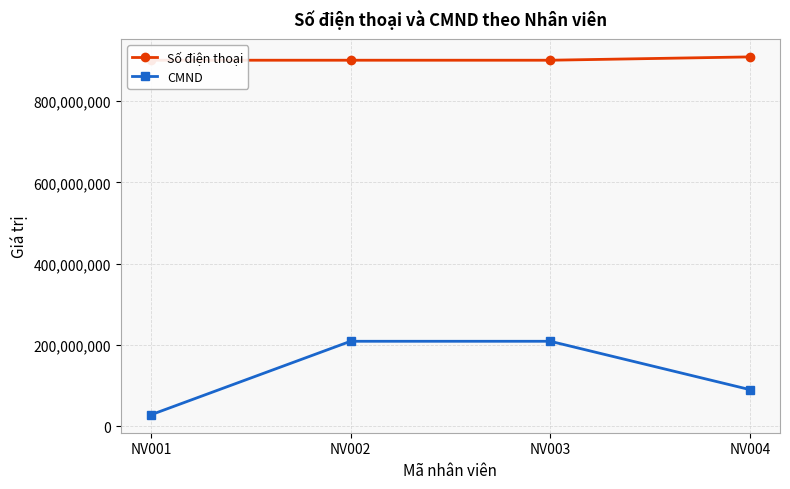

What is the approximate value of Số điện thoại at NV002?

900900902